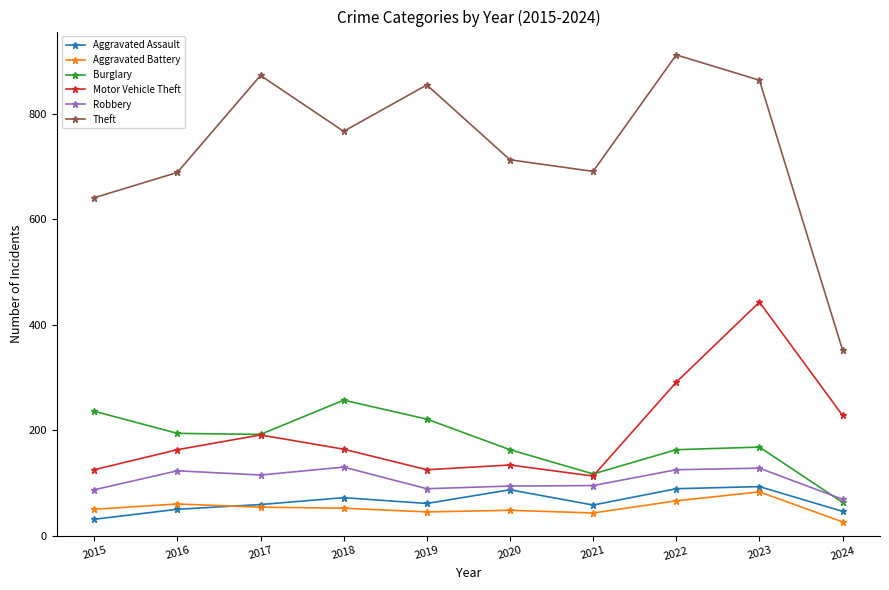

The Aggravated Assault series shows 72 at 2018. True or false?

True